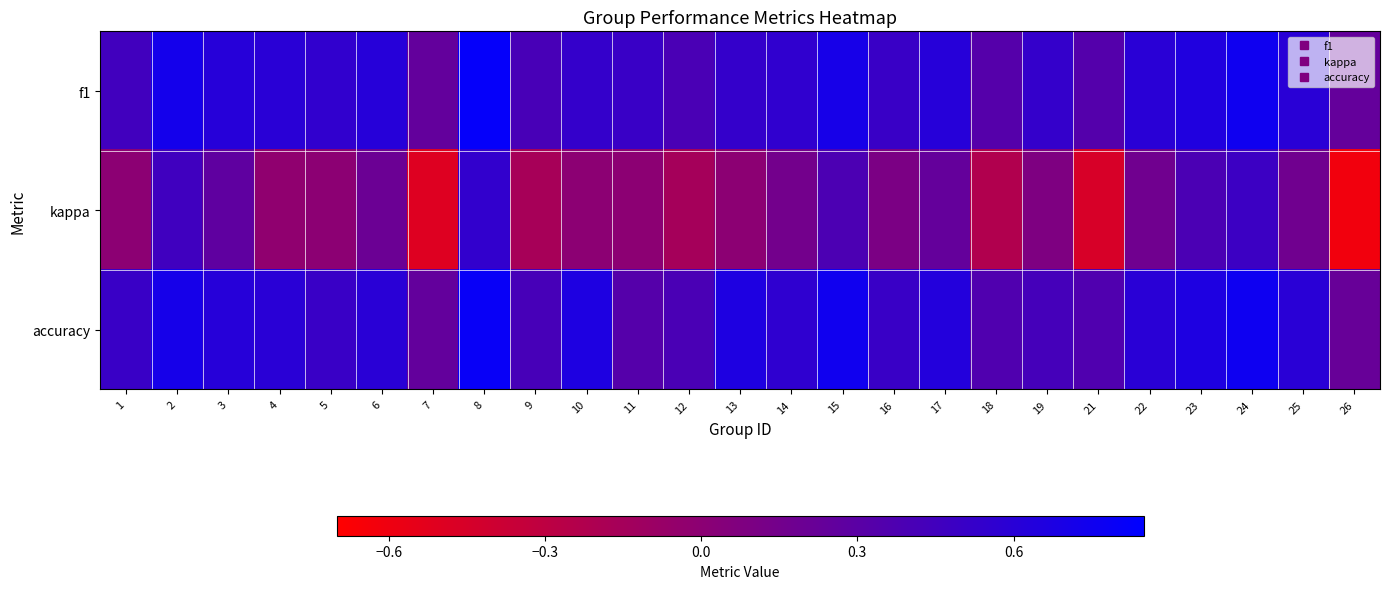

Reading left to right, list all the values displayed in this chart.

f1: 1=0.5	2=0.7	3=0.6	4=0.6	5=0.5	6=0.6	7=0.2	8=0.8	9=0.4	10=0.5	11=0.5	12=0.4	13=0.5	14=0.6	15=0.7	16=0.5	17=0.6	18=0.3	19=0.5	21=0.3	22=0.6	23=0.7	24=0.8	25=0.6	26=0.2
kappa: 1=0.0	2=0.5	3=0.3	4=-0.0	5=0.0	6=0.2	7=-0.5	8=0.5	9=-0.2	10=0.0	11=0.0	12=-0.2	13=0.0	14=0.2	15=0.4	16=0.1	17=0.2	18=-0.2	19=0.1	21=-0.5	22=0.2	23=0.4	24=0.5	25=0.2	26=-0.6
accuracy: 1=0.5	2=0.7	3=0.6	4=0.6	5=0.5	6=0.6	7=0.2	8=0.8	9=0.4	10=0.7	11=0.3	12=0.4	13=0.7	14=0.6	15=0.8	16=0.5	17=0.6	18=0.4	19=0.4	21=0.4	22=0.6	23=0.7	24=0.8	25=0.6	26=0.2